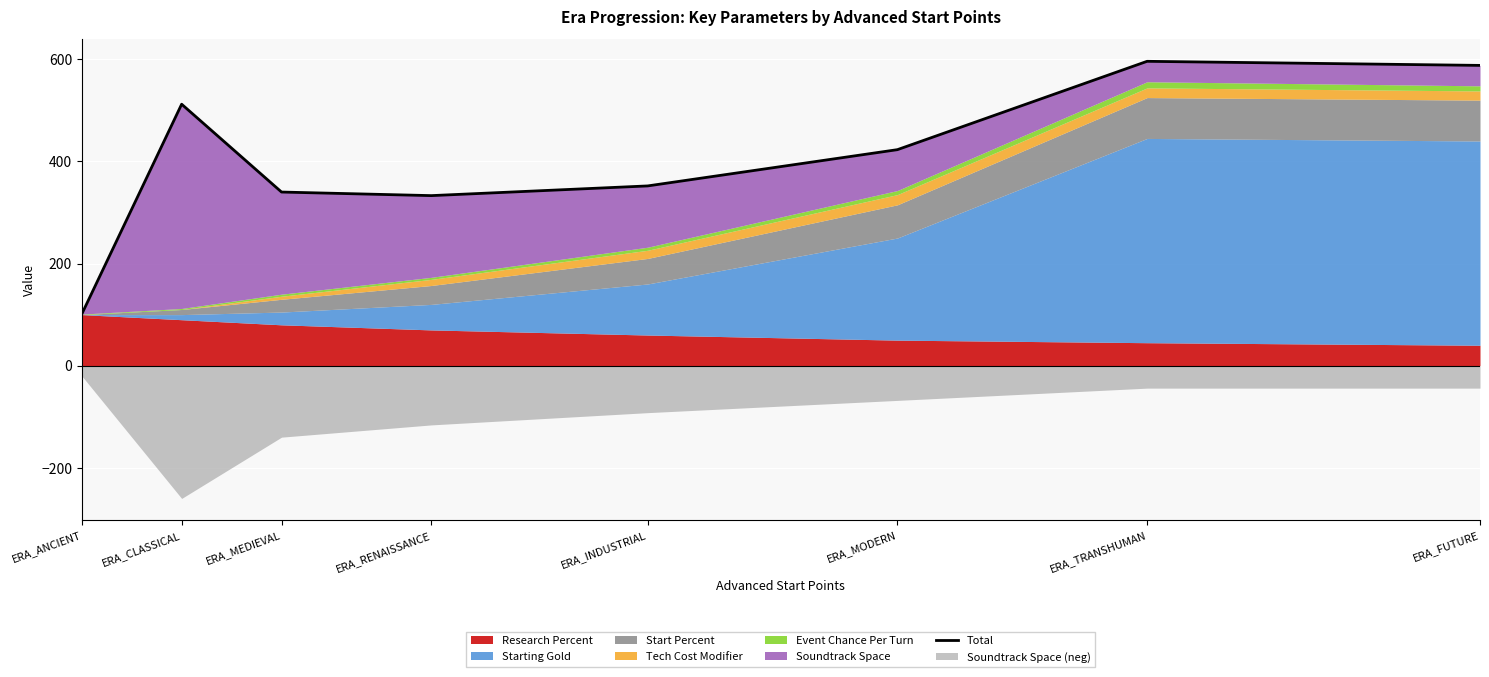

The value at ERA_TRANSHUMAN is 1066. True or false?

False